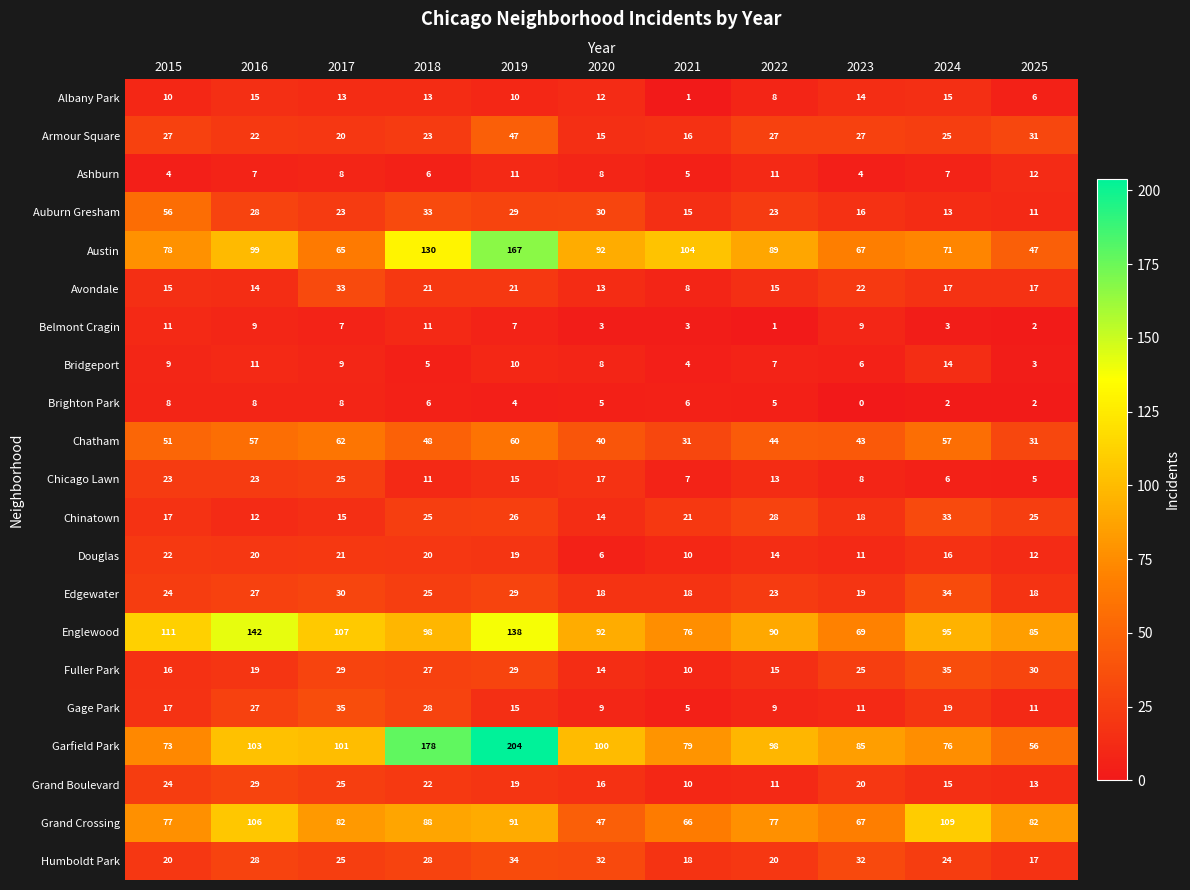

What is the greatest value displayed?

204